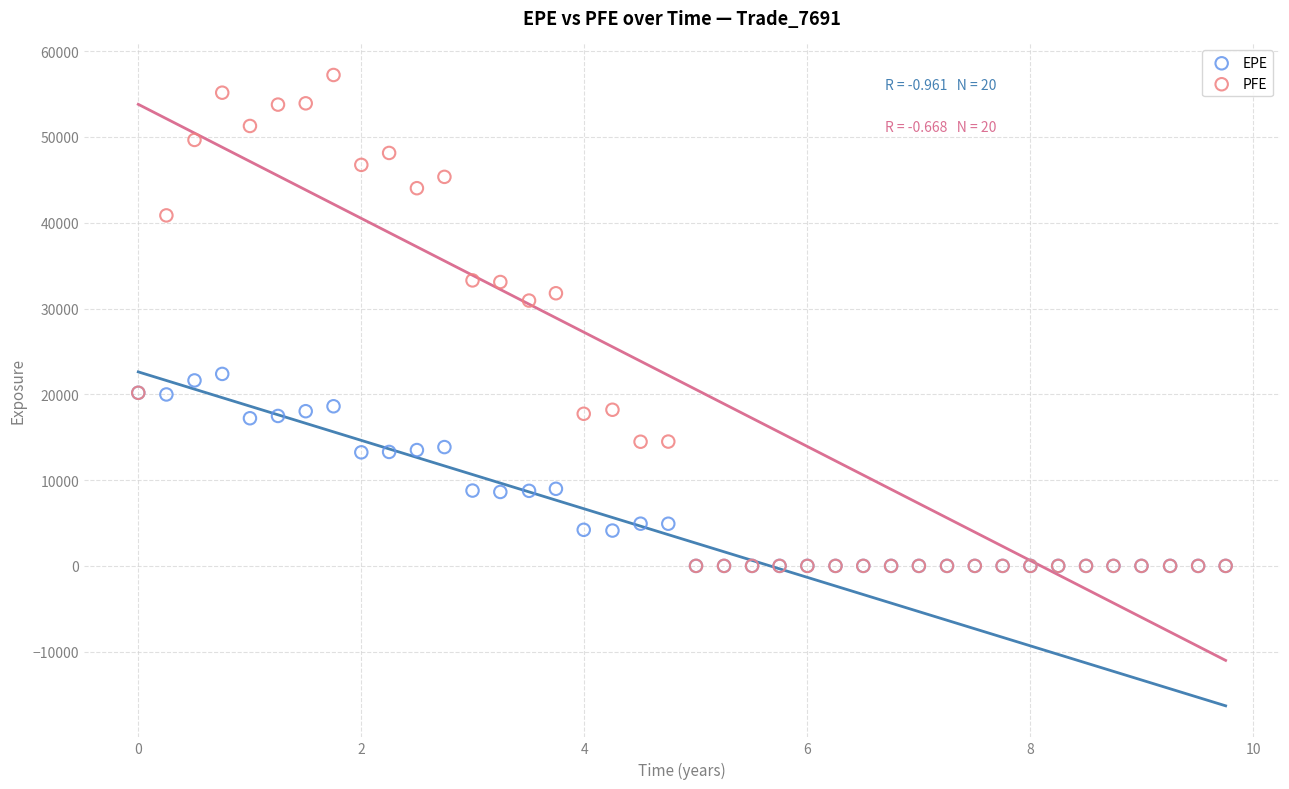

In the PFE series, what Y value is closest to 28611?

30927.3